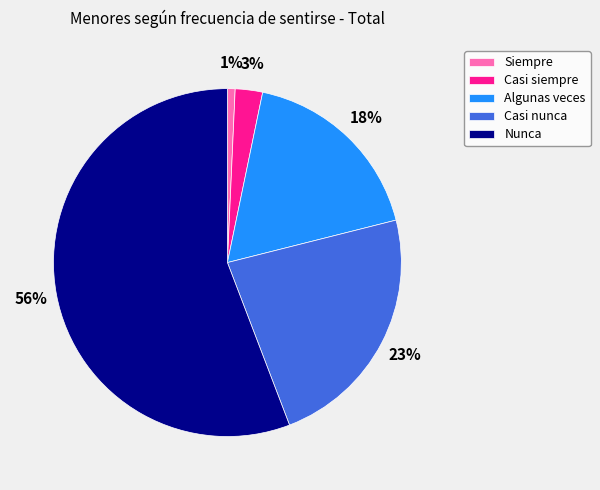

Between Casi nunca and Siempre, which is larger?

Casi nunca